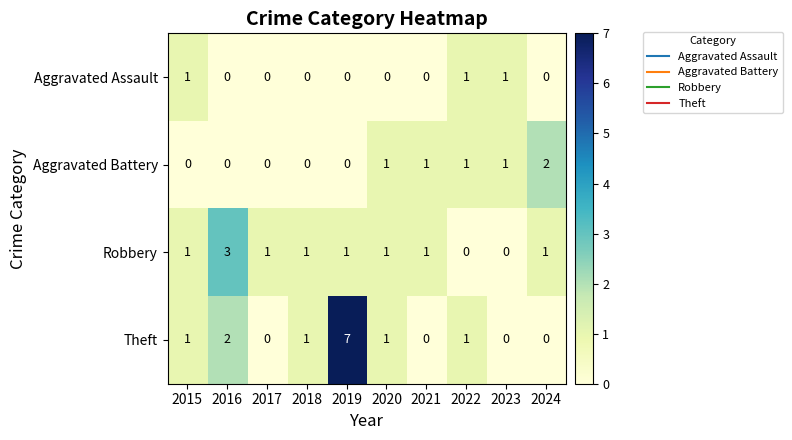

Which series has the largest range (max minus min)?

Theft